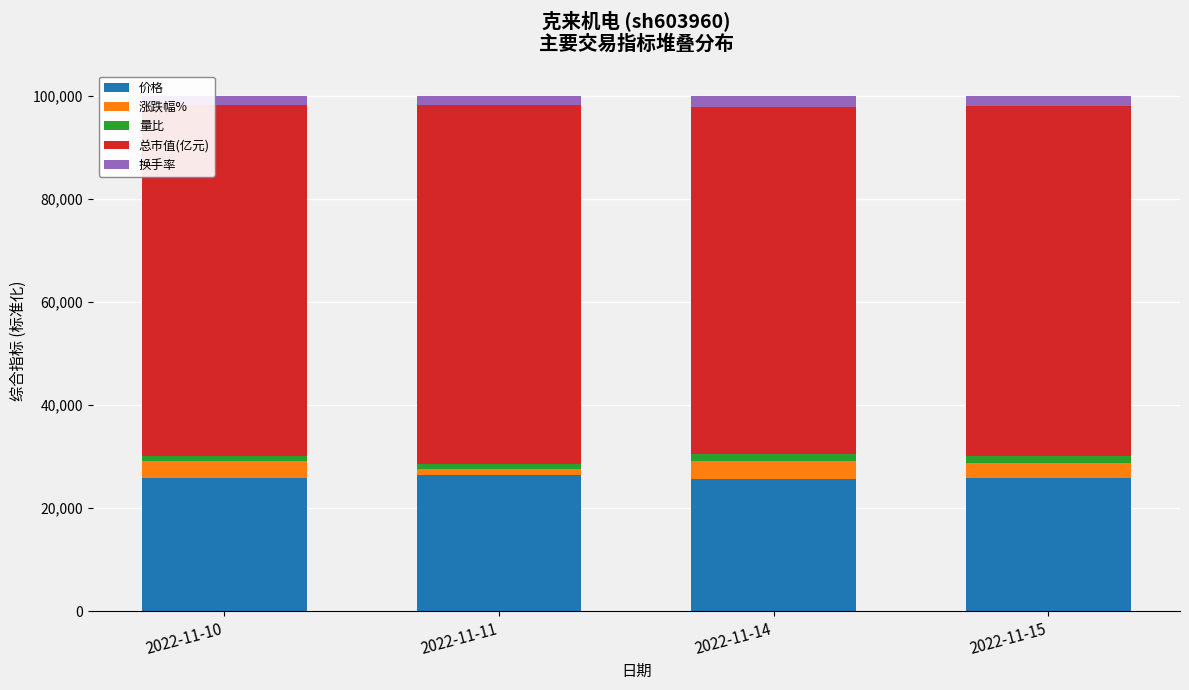

What is the lowest value of the 价格 series?

25622.3